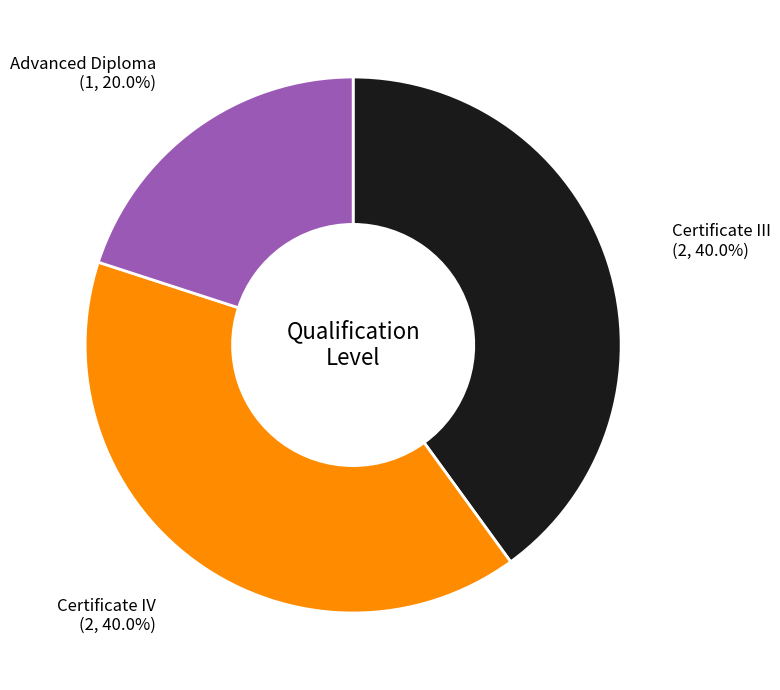

Is there a majority slice in this chart?

No